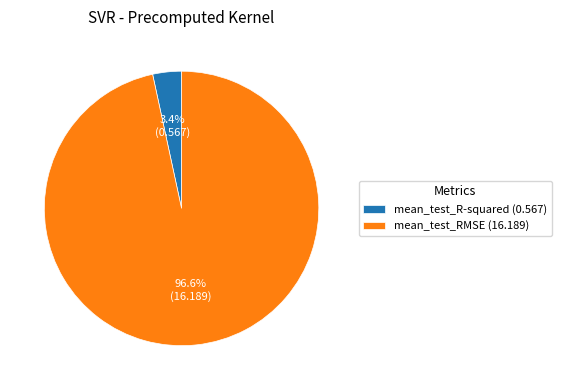

To the nearest percent, what portion does mean_test_R-squared represent?

3%